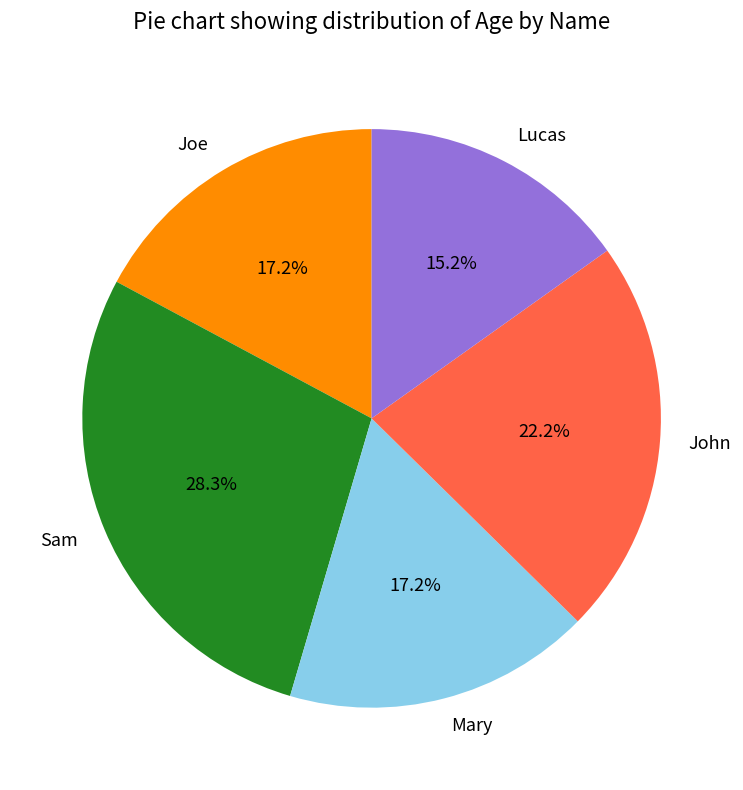

Is it true that Sam is 28% of the pie?

True